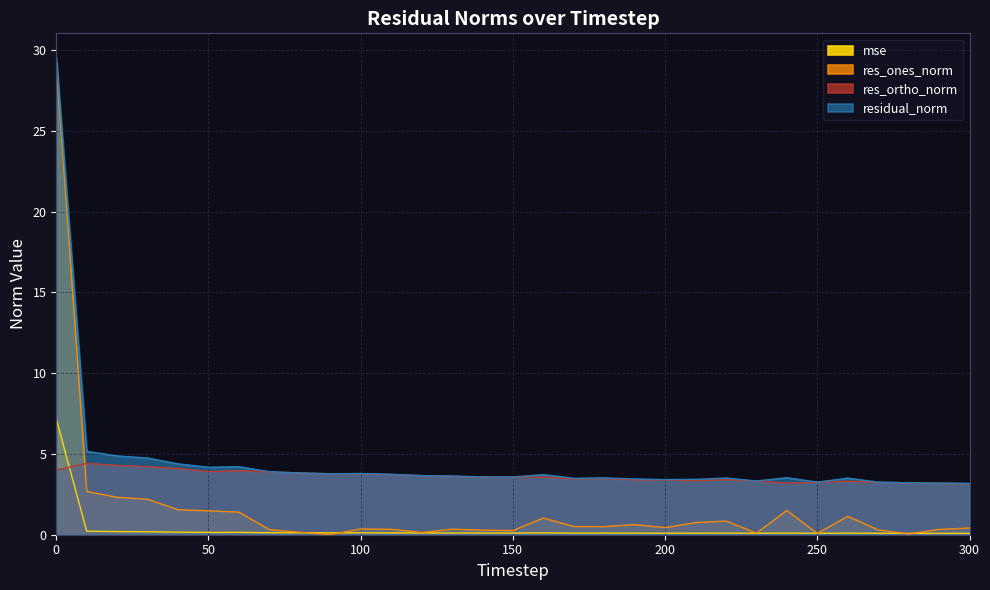

Count the number of data series in this chart.

4